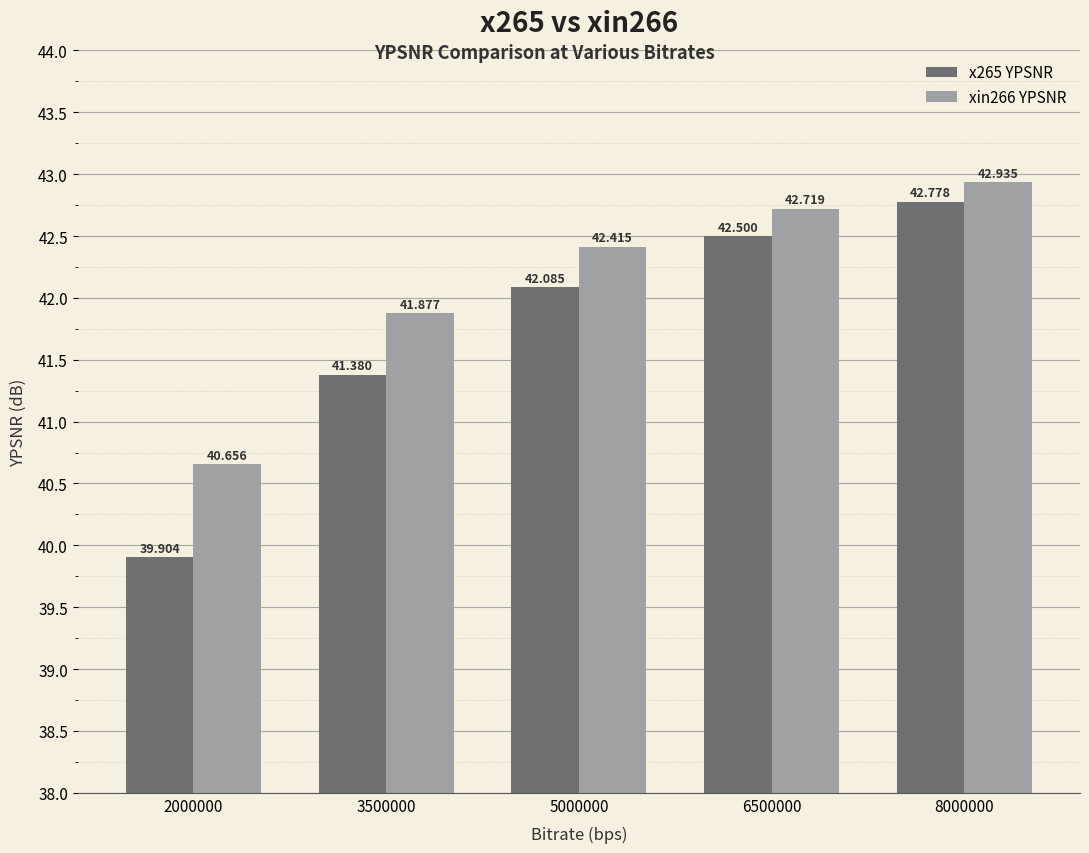

Reading left to right, list all the values displayed in this chart.

x265 YPSNR: 39.9	41.4	42.1	42.5	42.8
xin266 YPSNR: 40.7	41.9	42.4	42.7	42.9